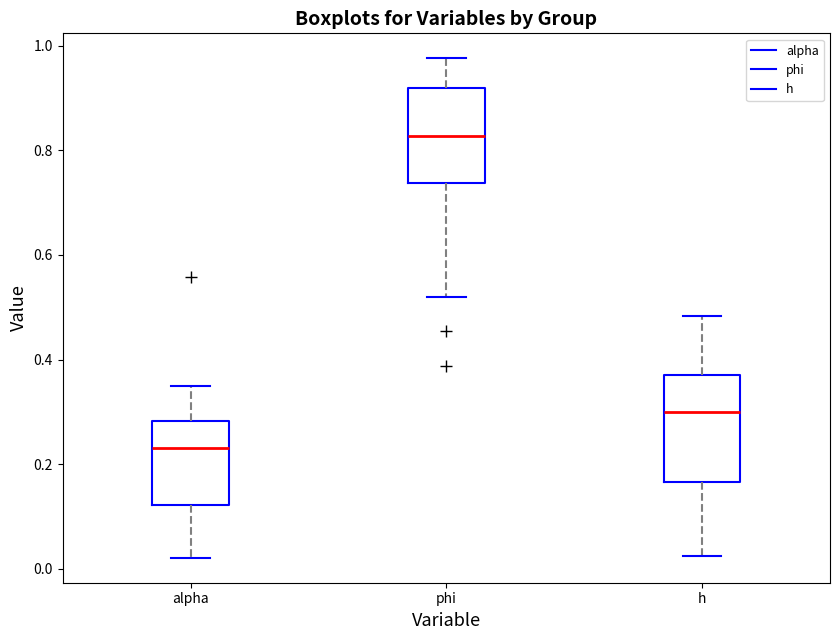

Which box has the lowest median line?

alpha